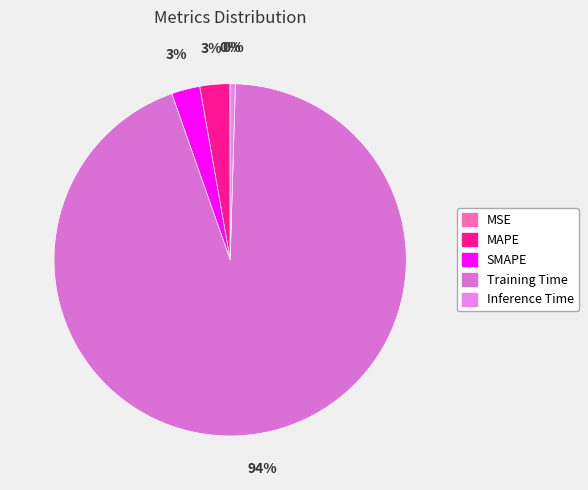

Does Inference Time represent more than half of the total?

No